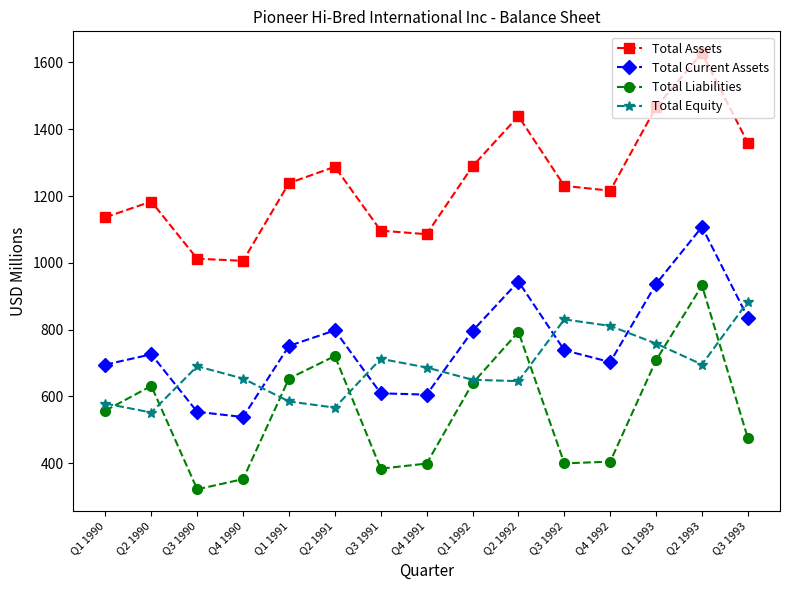

What is the difference between the highest and lowest values at Q2 1993?

932.1